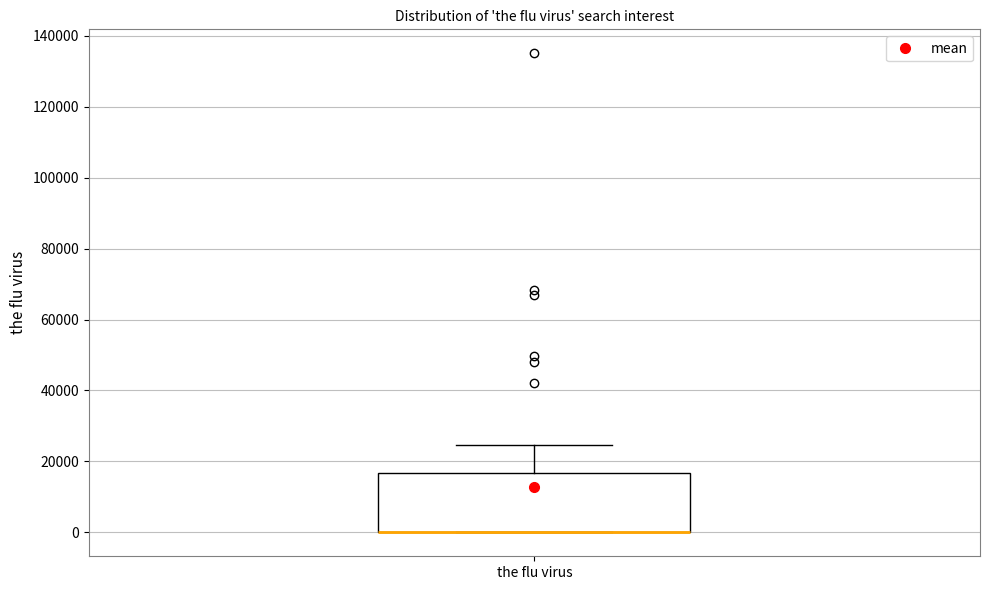

Where is the upper edge of the box for the flu virus on the y-axis? The values are not printed on the chart, so give them approximately, as read against the axis.

16000